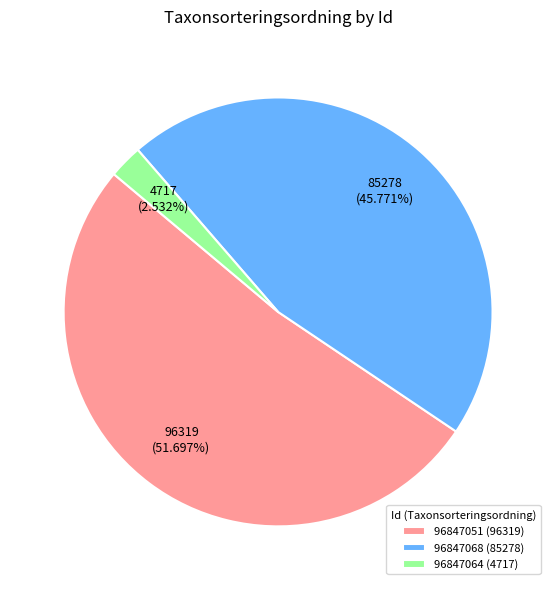

Rank the categories by value from lowest to highest.

96847064, 96847068, 96847051